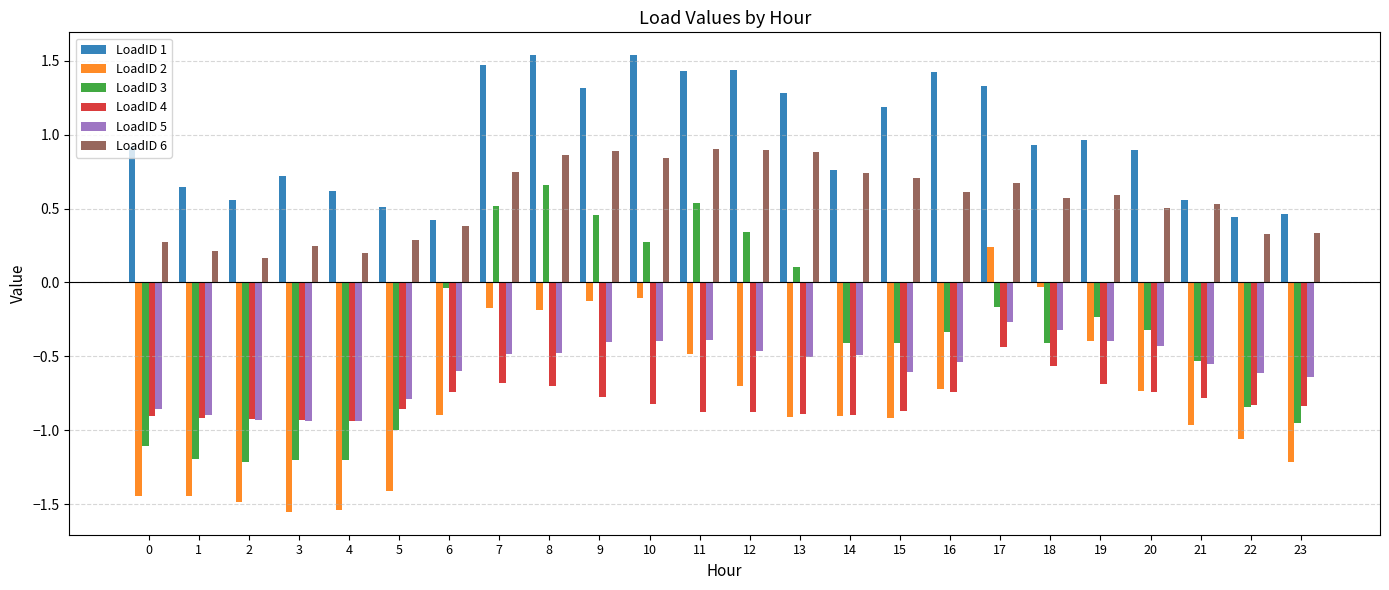

The LoadID 5 series shows -0.6 at 23. True or false?

True